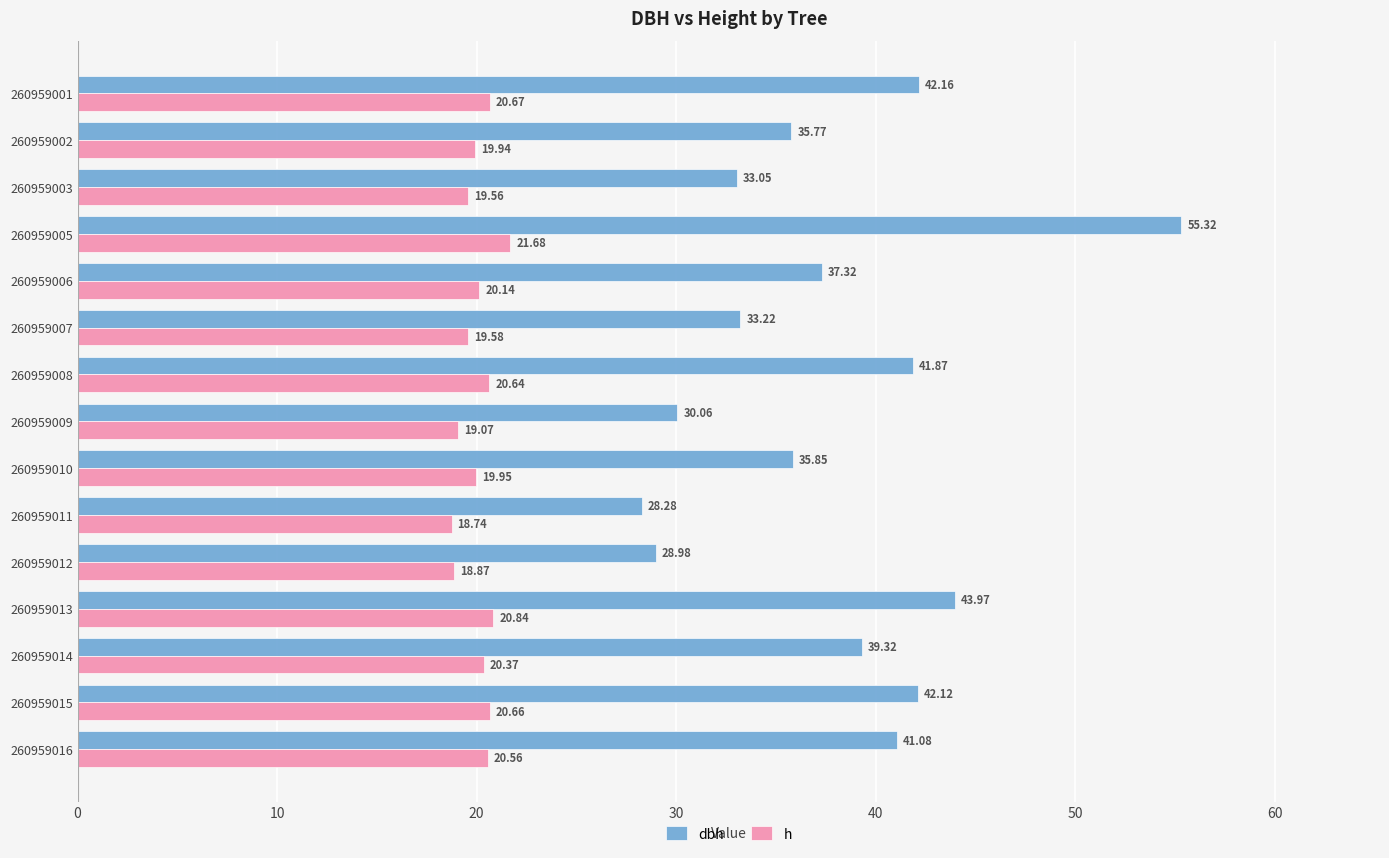

At 260959016, list the series in order from largest to smallest.

dbh, h